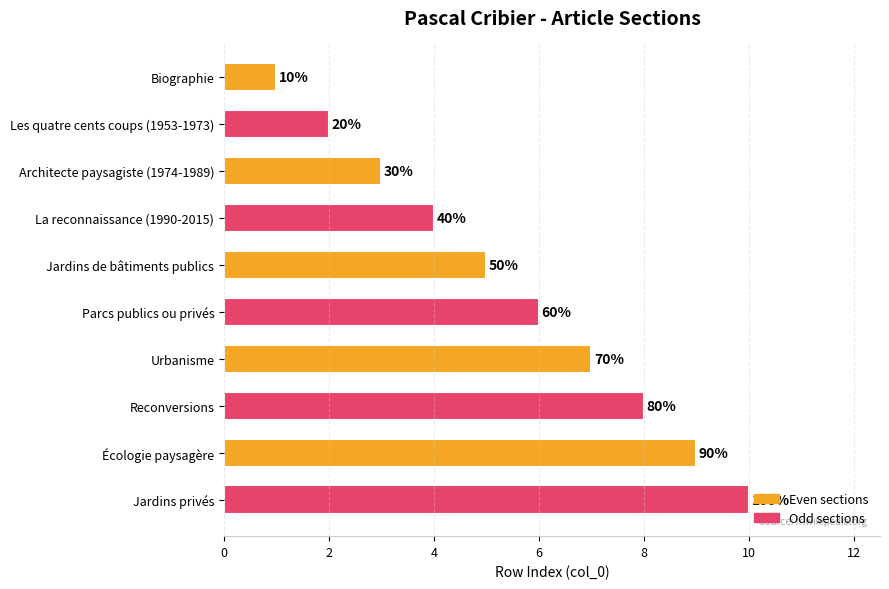

Count the values in the range 3 to 8.

6